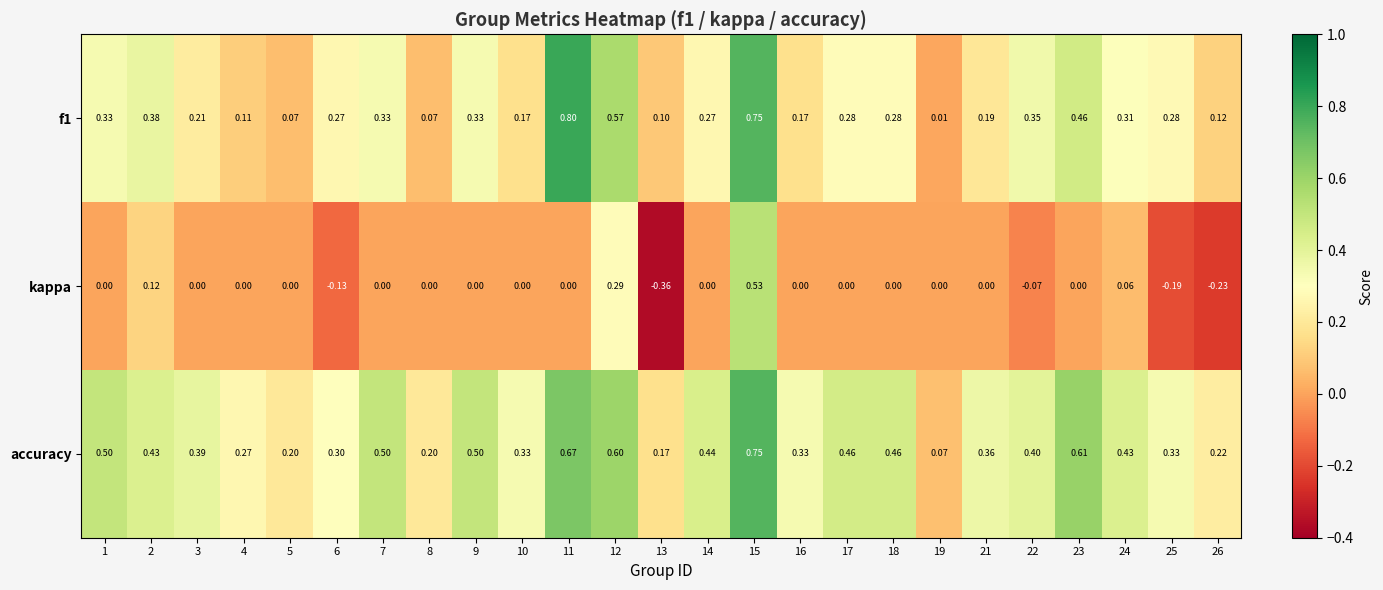

Which series has the largest total across all categories?

accuracy